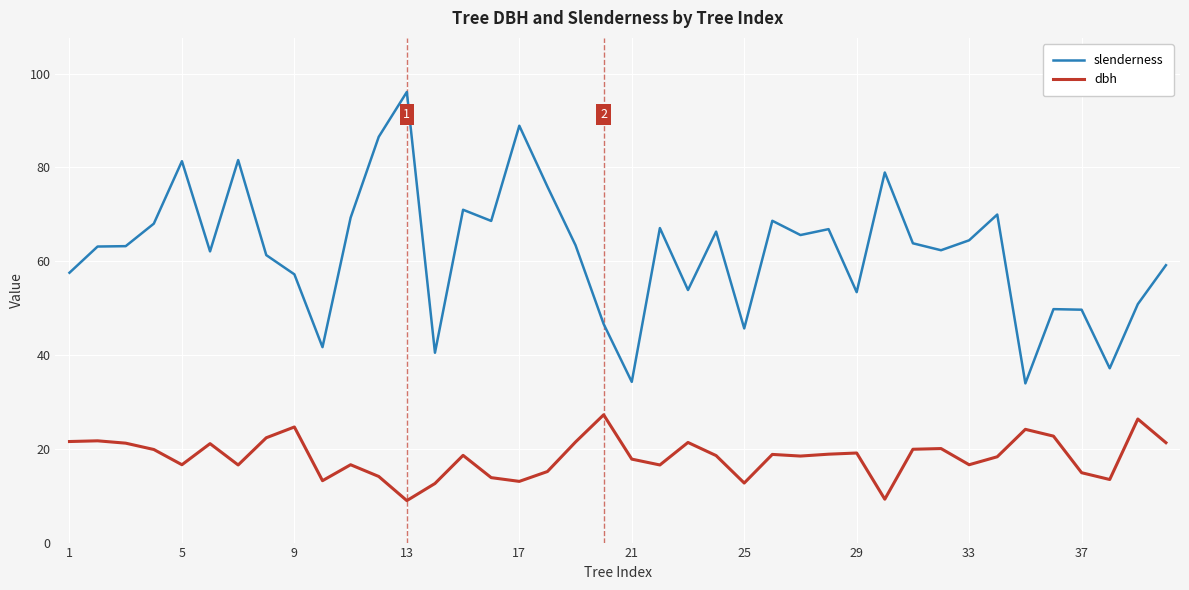

Which series has the largest total across all categories?

slenderness